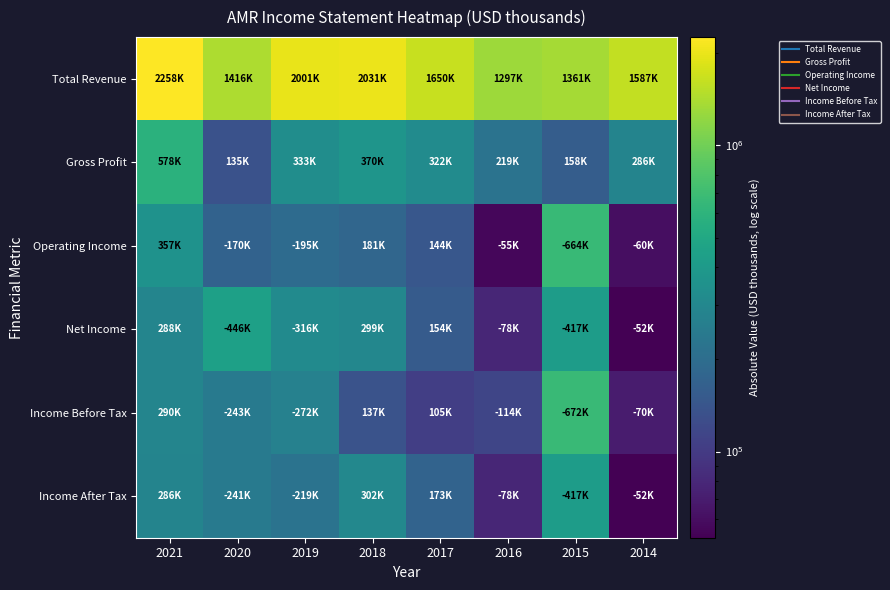

What is the difference between the highest and lowest values at 2017?

1544200